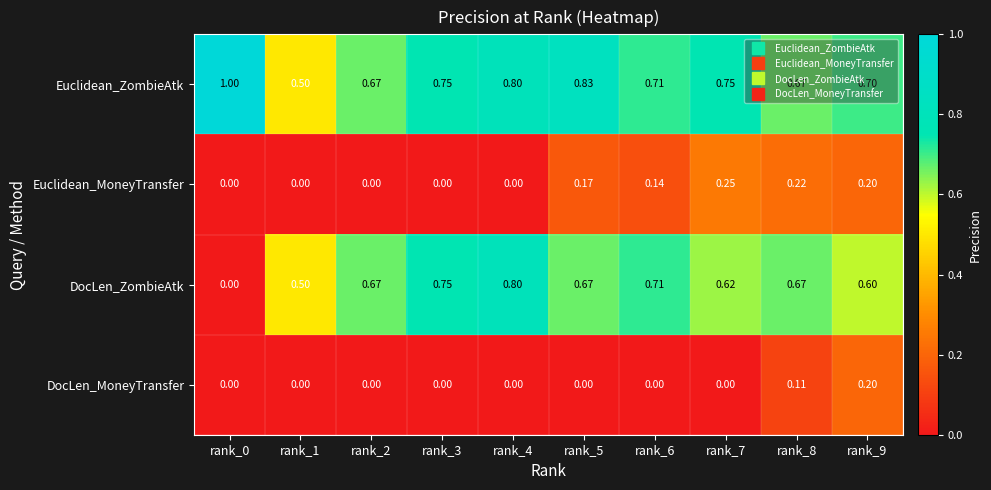

At which category is the sum across all series the highest?

rank_9